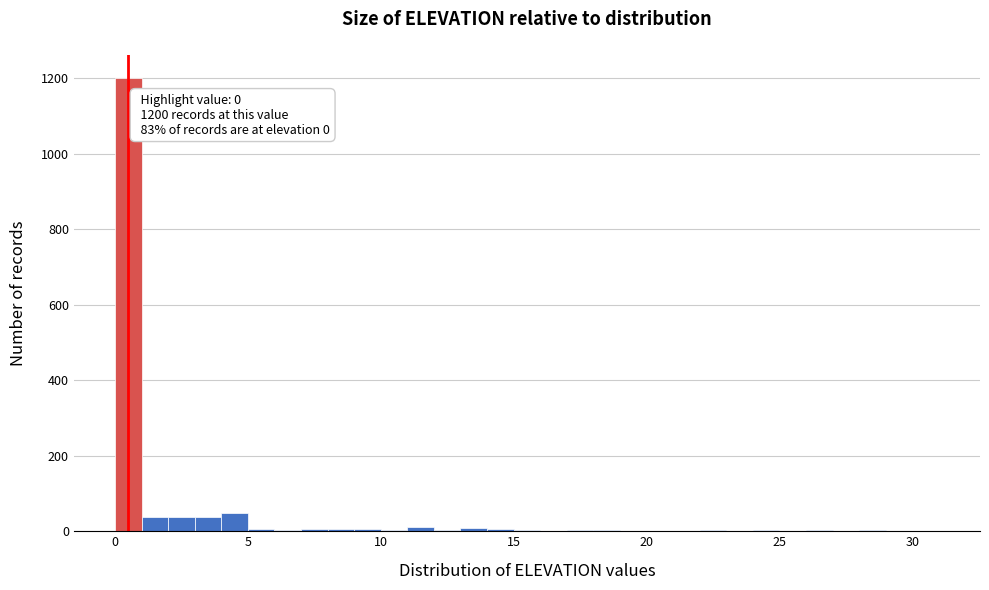

Around what value on the x-axis is the tallest bar? Give the approximate position of its centre, as read against the axis.

0.5